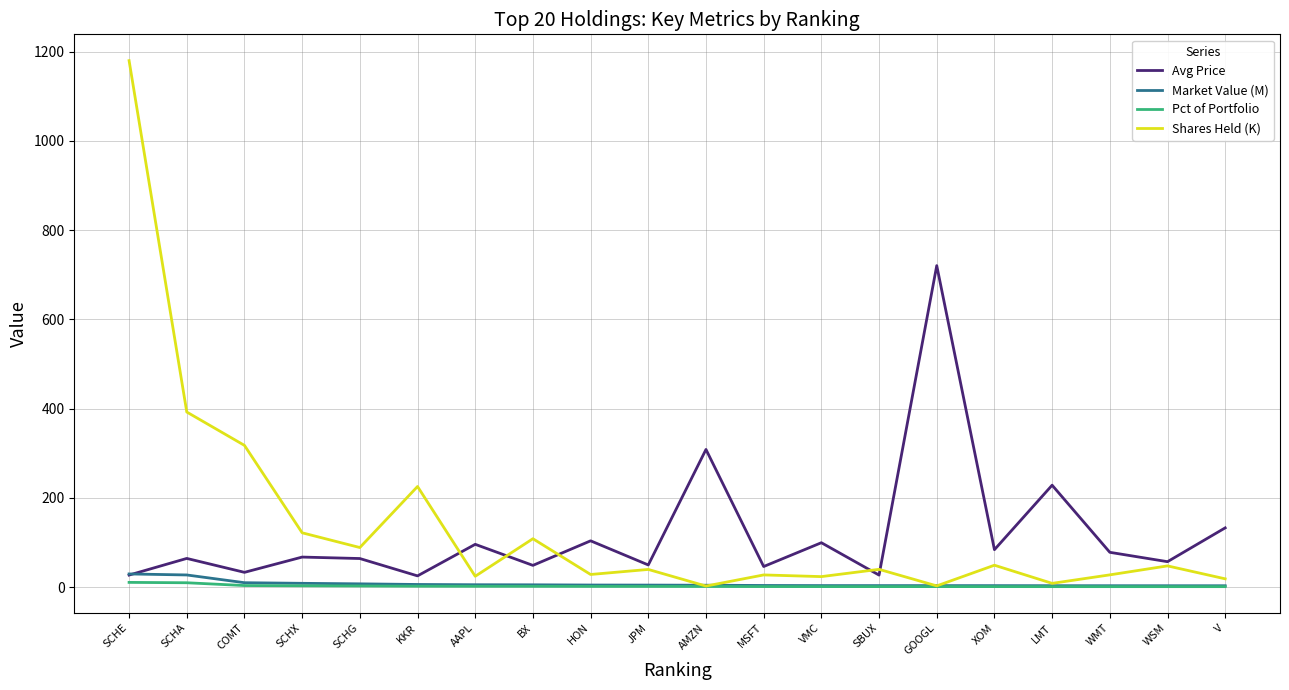

True or false: Avg Price and Shares Held (K) cross at least once.

True